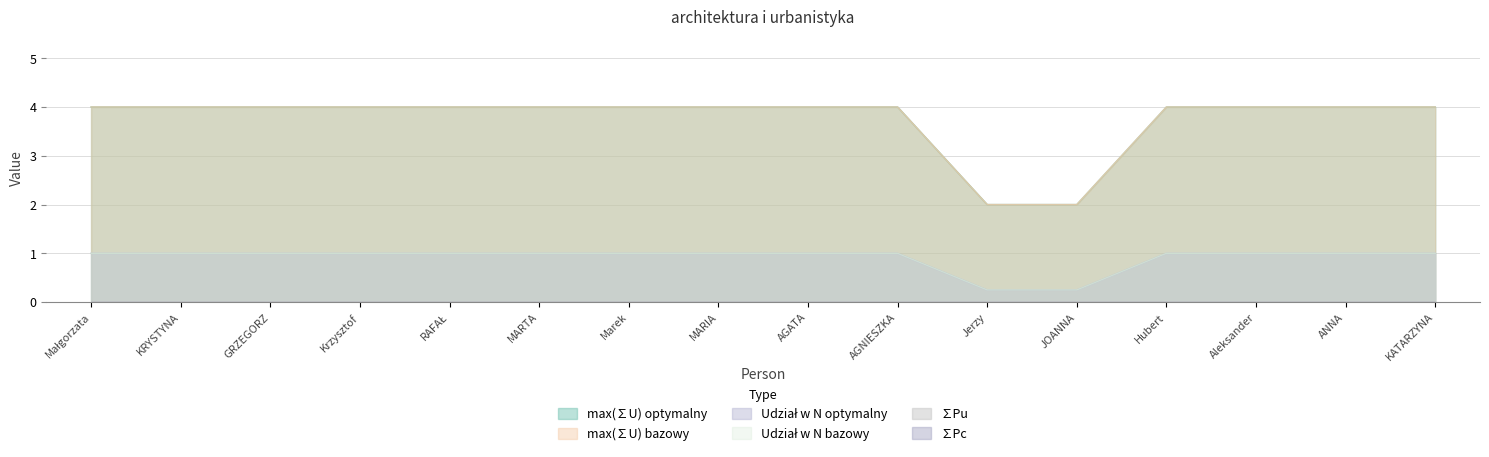

How many Udział w N bazowy values are between 1 and 2?

14